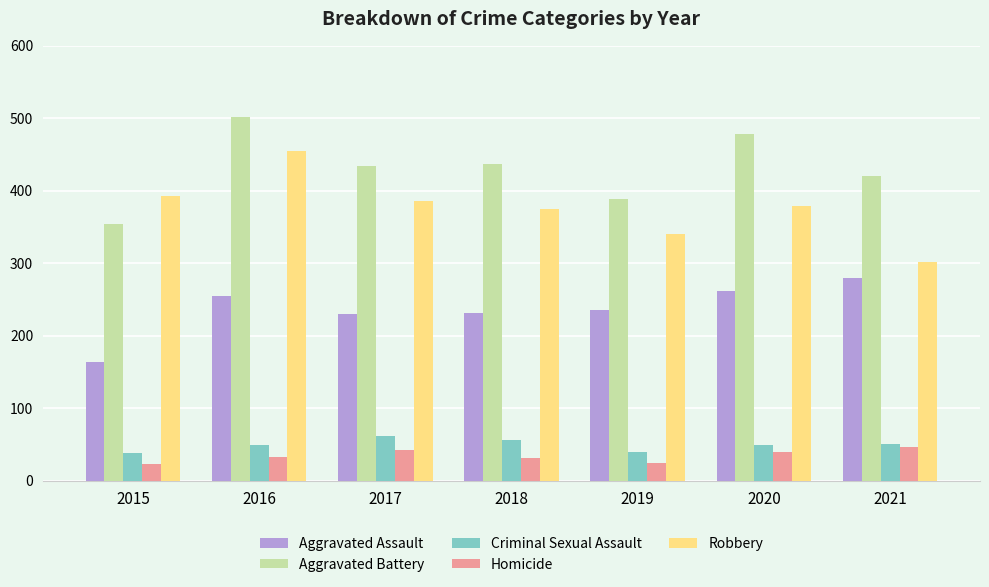

How many bars are there in each group?

5